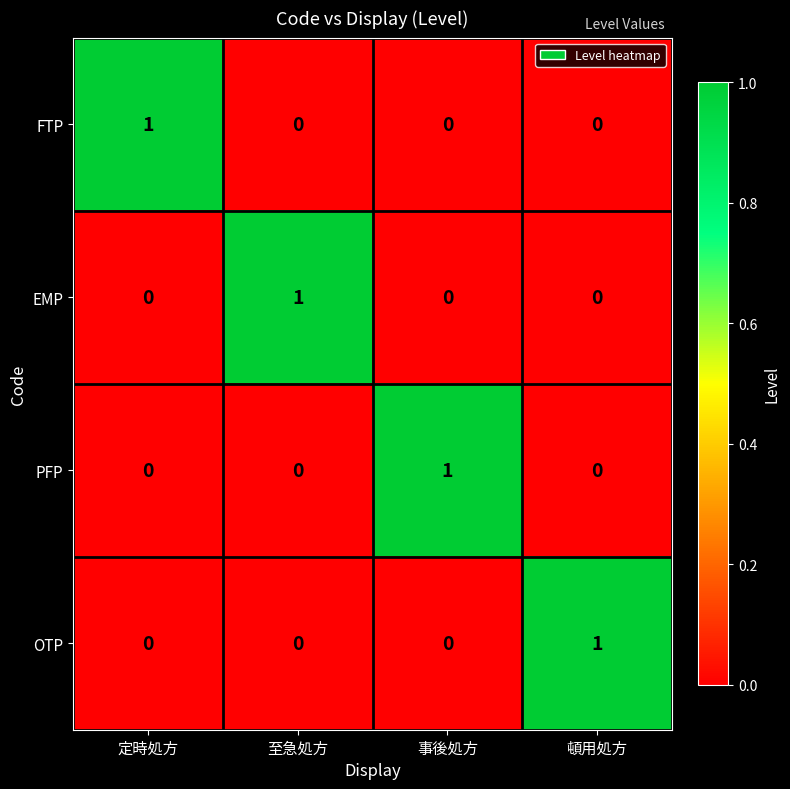

How many values in EMP are above zero?

1